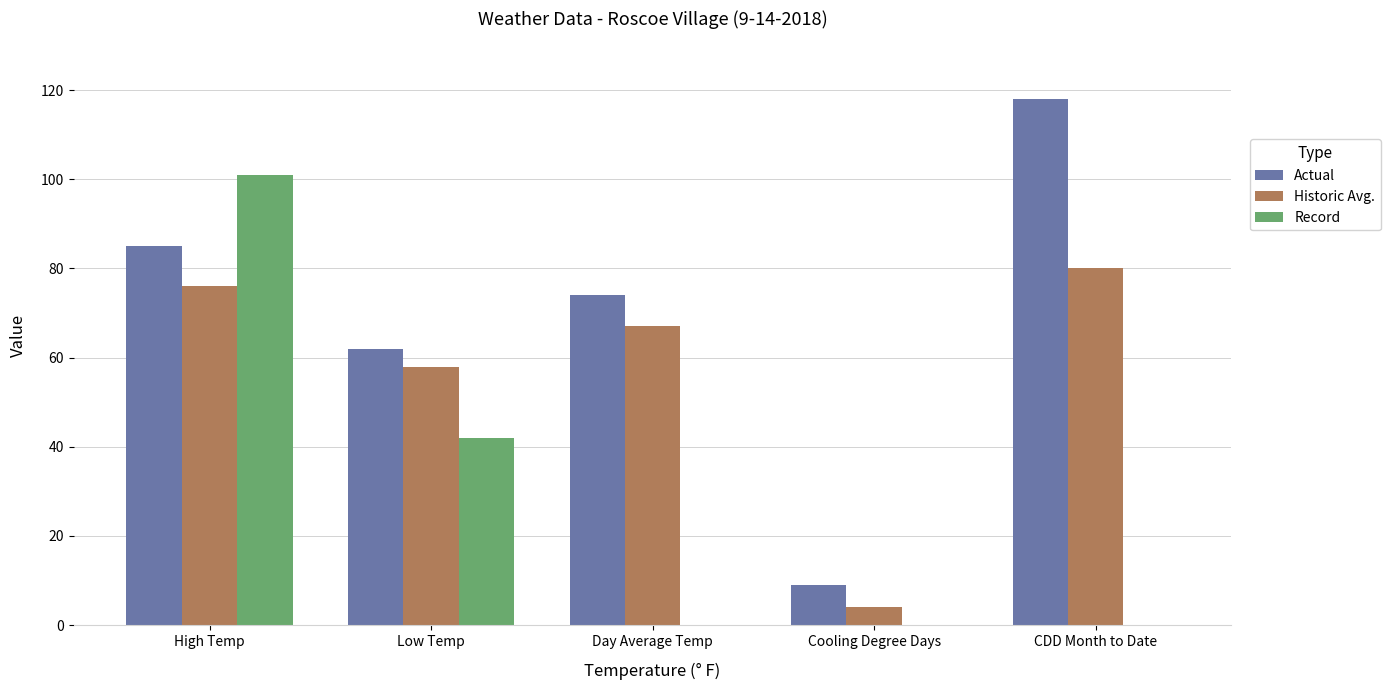

What is the sum of all Record values?

143